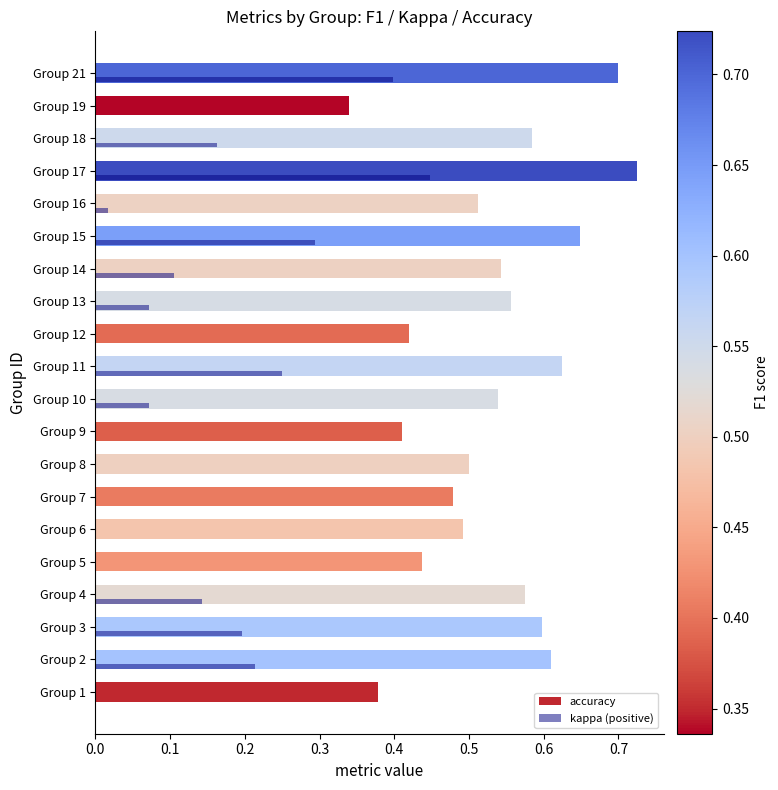

Count the number of categories in the chart.

20